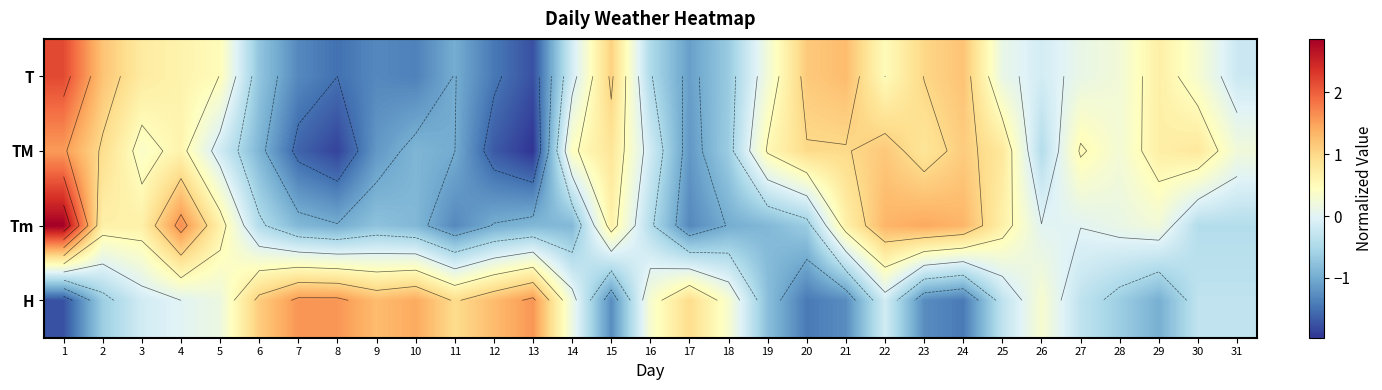

What is the difference between the maximum and minimum values in the Tm series?

4.2